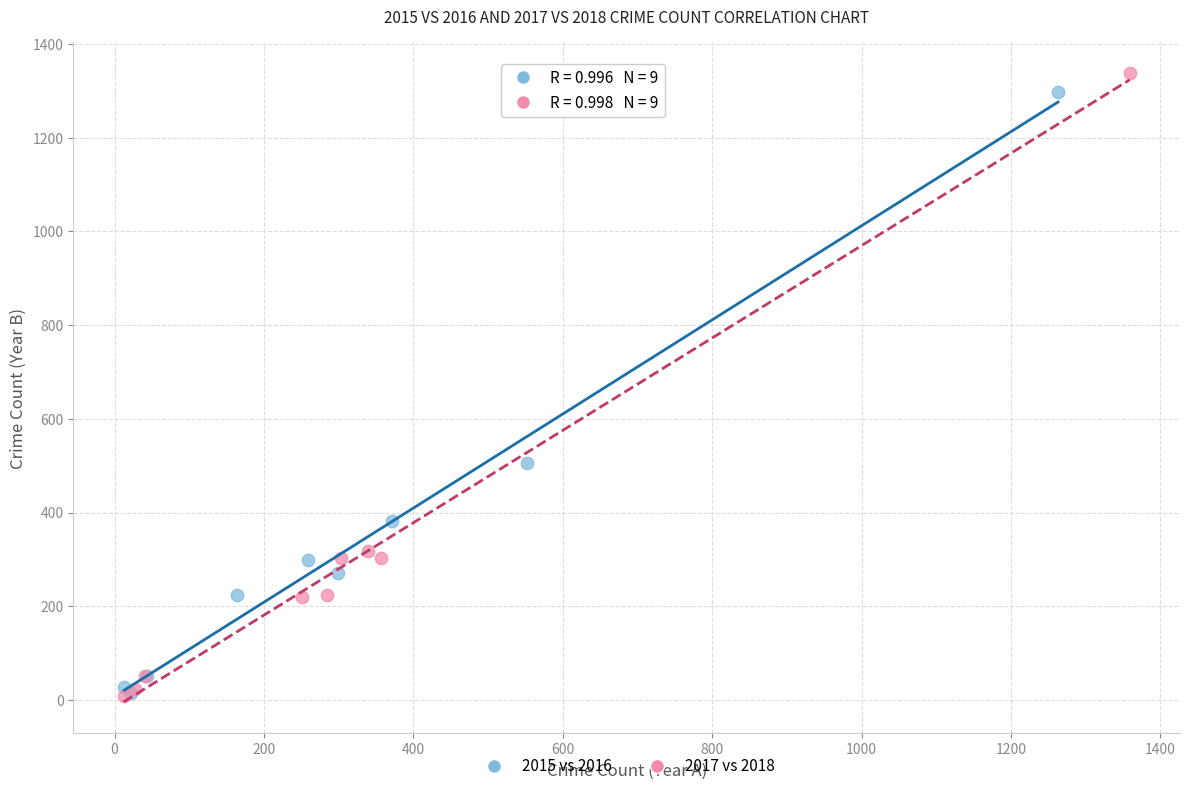

Which series has the largest Y range (max minus min)?

2017 vs 2018